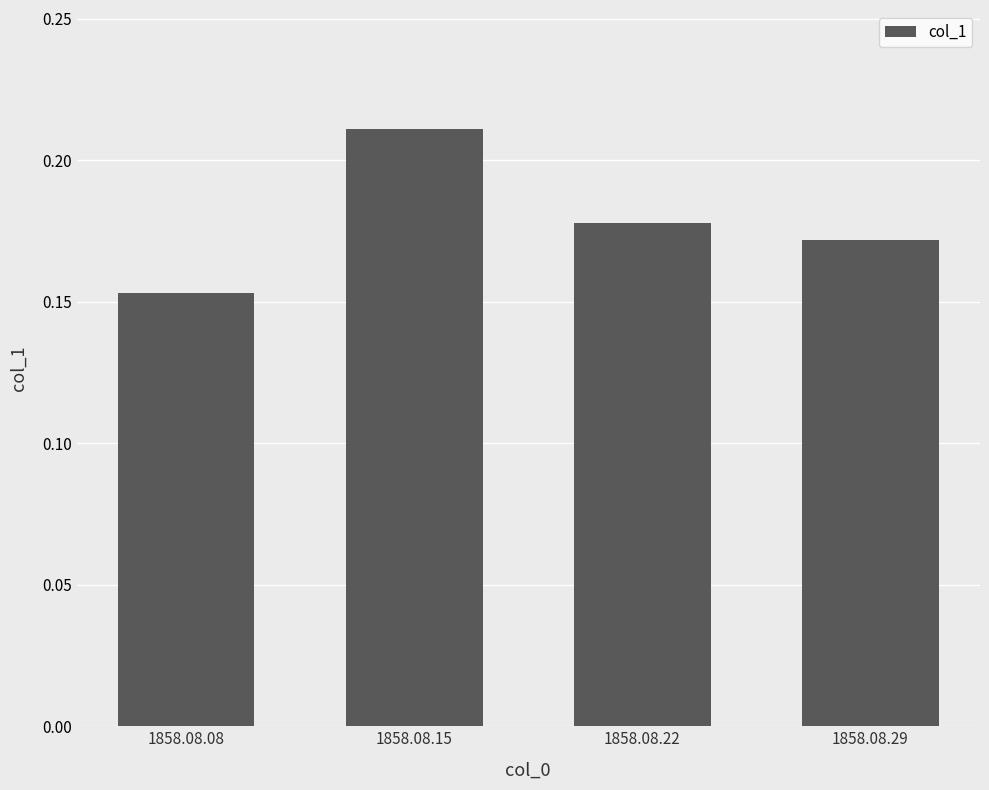

Is it true that the value at 1858.08.22 is 0.0?

False